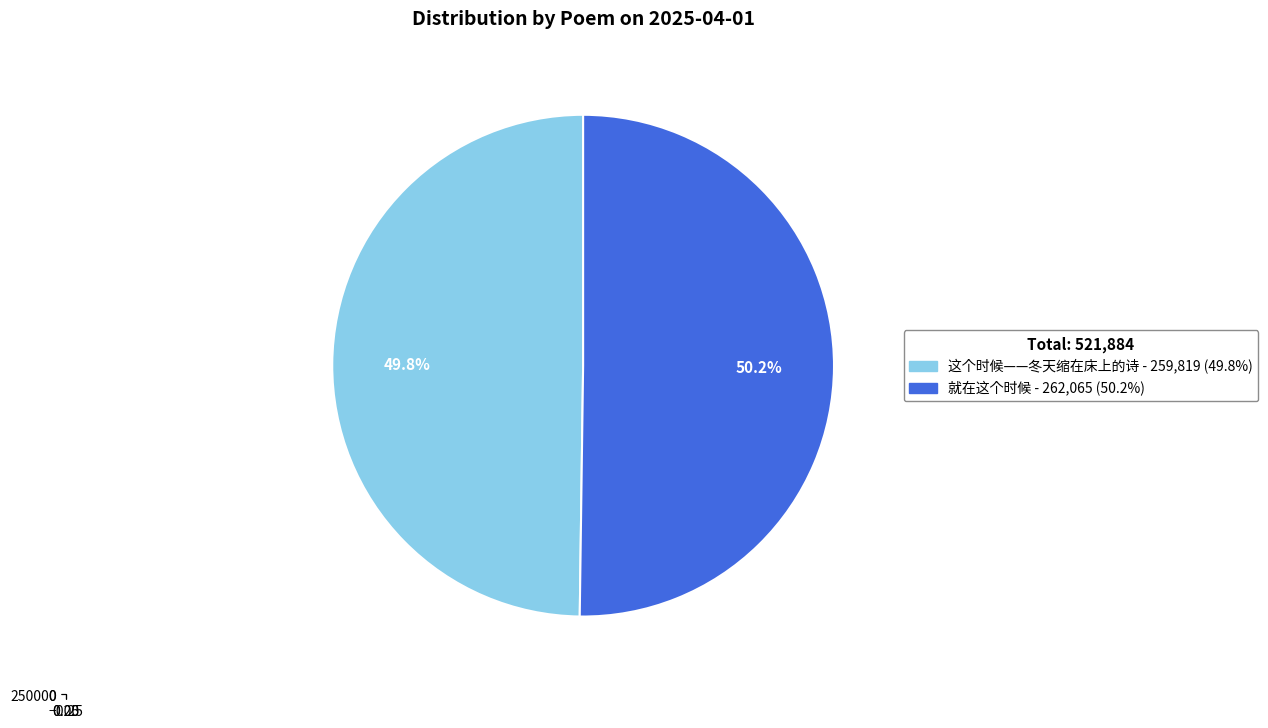

Approximately how many times larger is the value at 就在这个时候 compared to 这个时候——冬天缩在床上的诗?

1.0